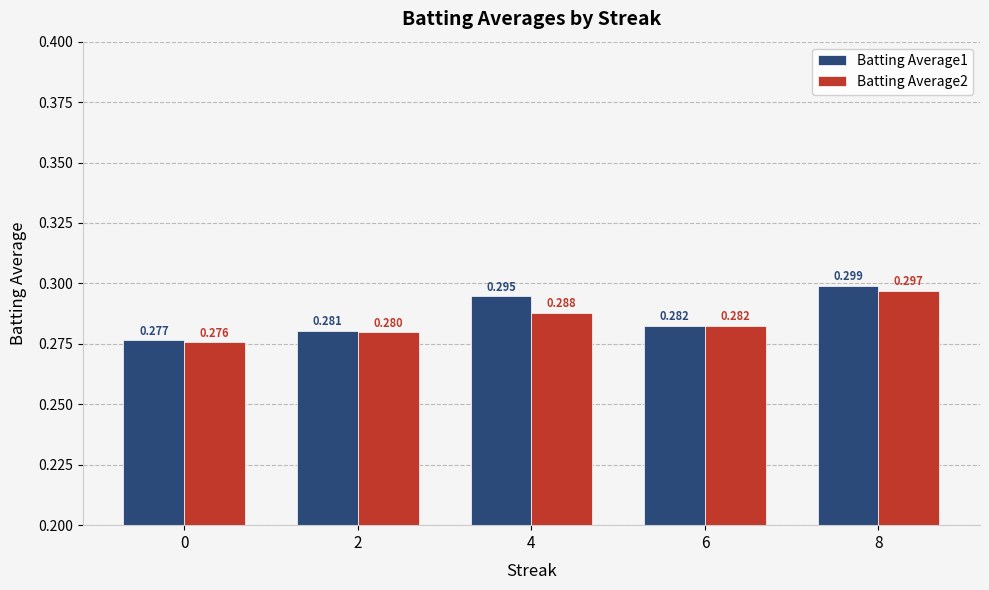

How many bars are there in each group?

2